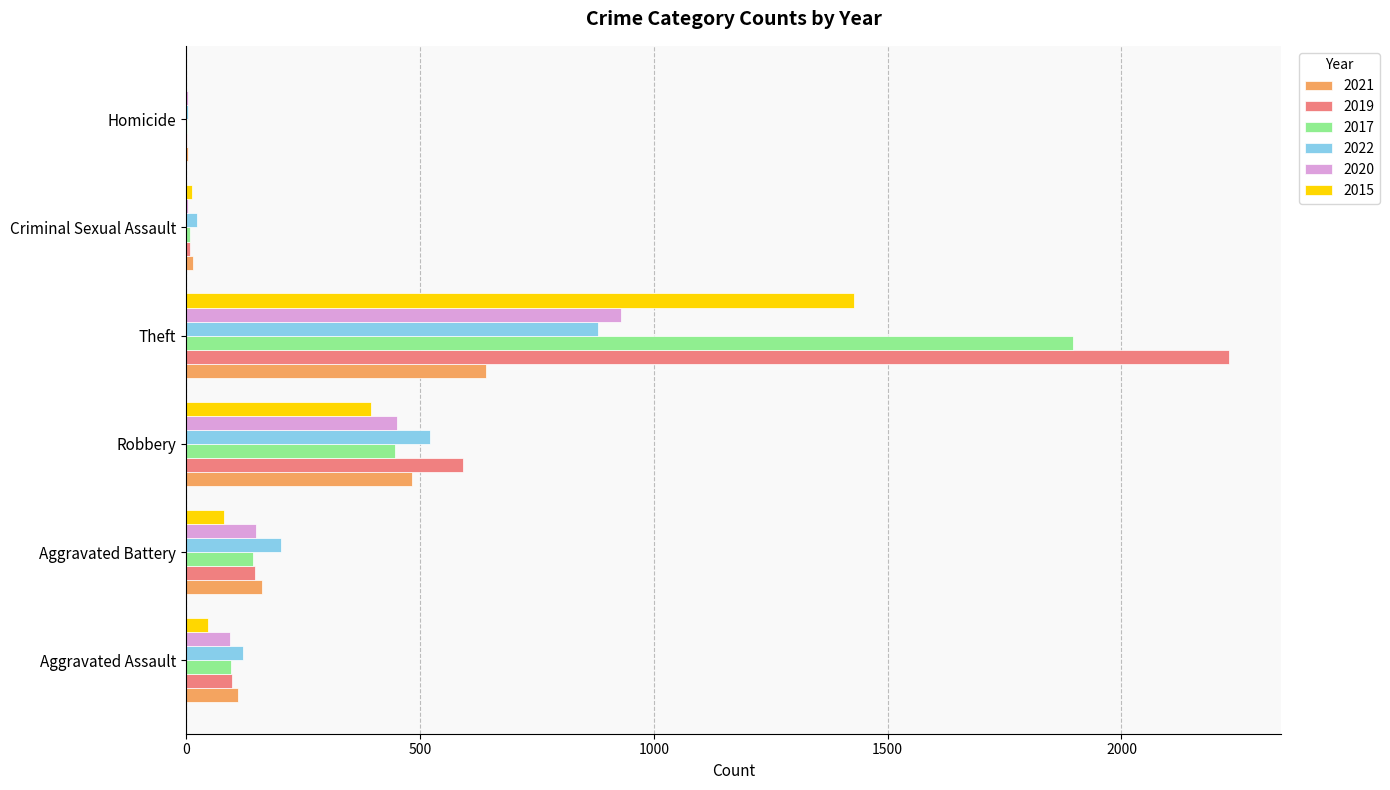

True or false: 2017 has a value of 95 at Aggravated Assault.

True